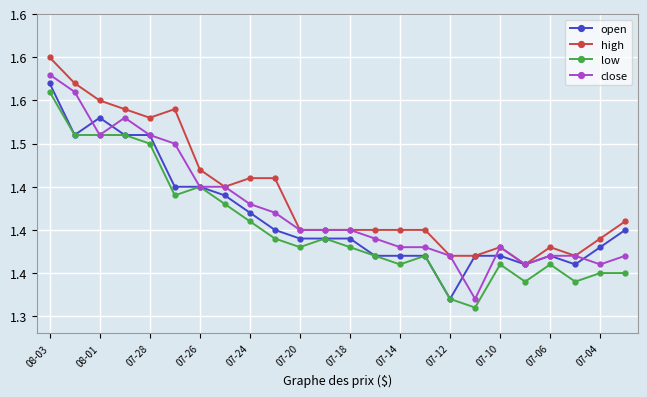

What is the label of the 11th point from the right?

13